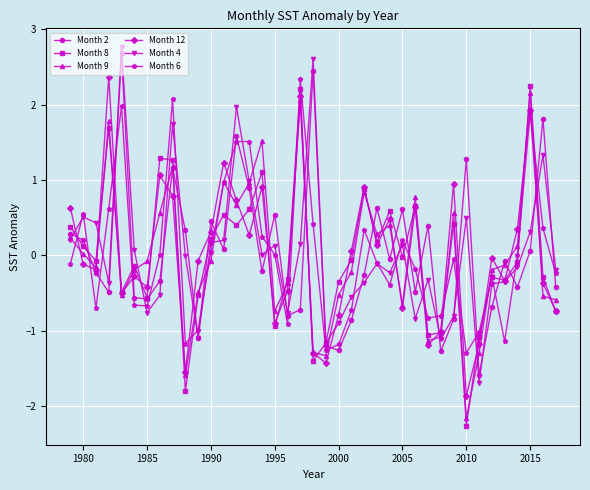

What is the value of the Month 4 point at the 9th from the left?

1.7